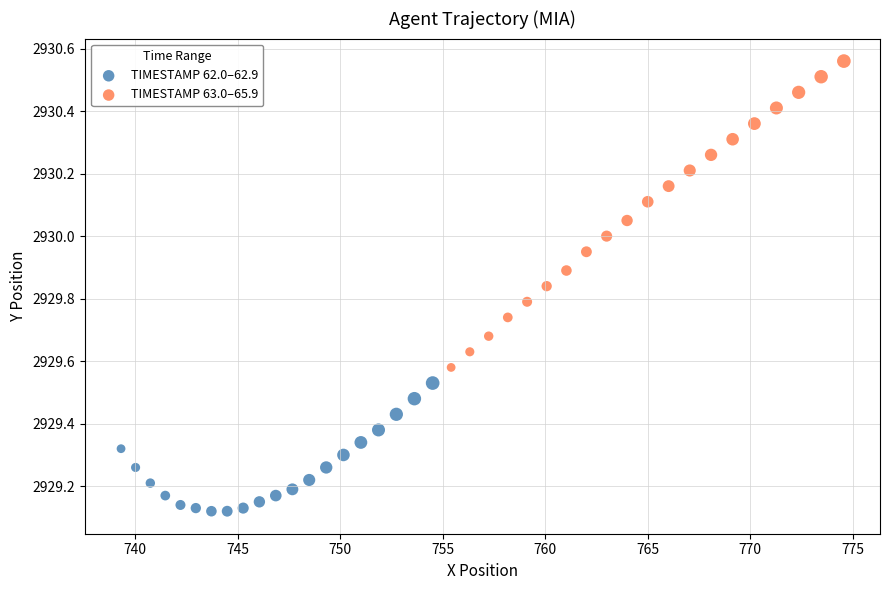

Which series reaches the minimum Y coordinate?

TIMESTAMP 62.0–62.9